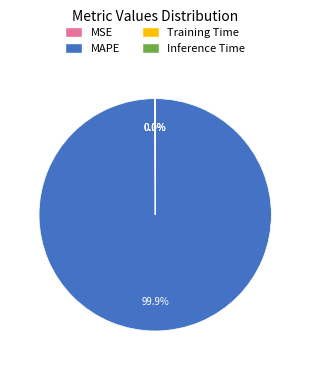

Which slice represents more than half of the pie?

MAPE